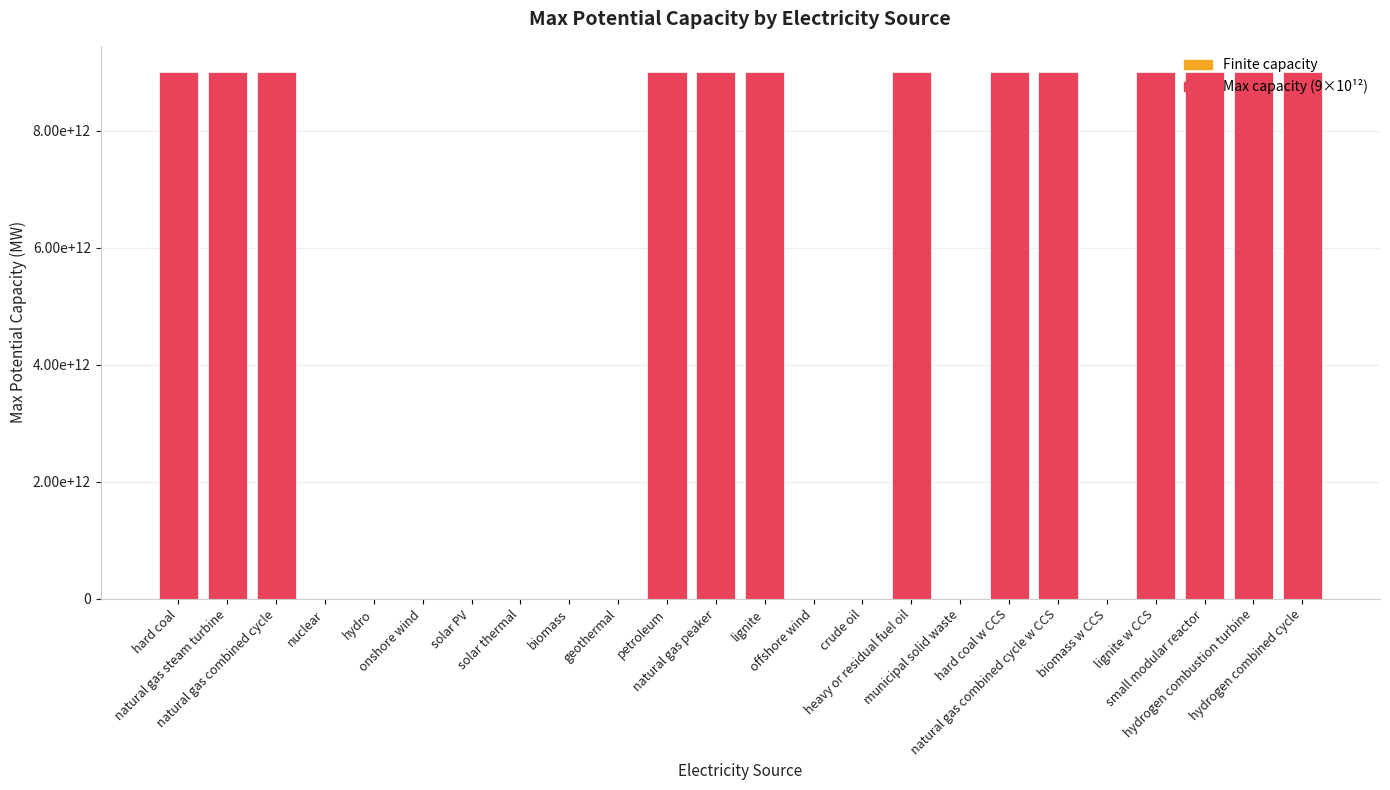

List the labels in order of value, smallest first.

nuclear, solar thermal, crude oil, municipal solid waste, biomass, biomass w CCS, hydro, onshore wind, geothermal, offshore wind, solar PV, hard coal, natural gas steam turbine, natural gas combined cycle, petroleum, natural gas peaker, lignite, heavy or residual fuel oil, hard coal w CCS, natural gas combined cycle w CCS, lignite w CCS, small modular reactor, hydrogen combustion turbine, hydrogen combined cycle